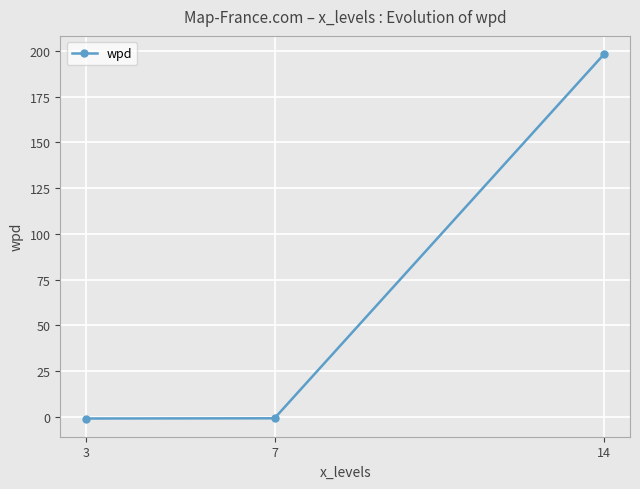

What is the value of the 3rd point from the left?

198.3